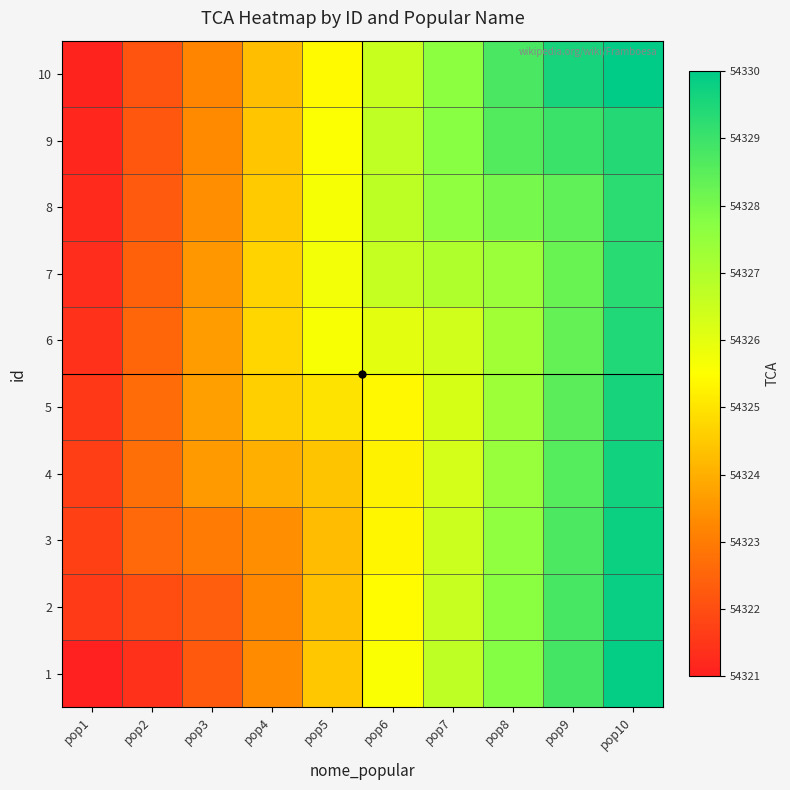

How many series are shown in this chart?

10